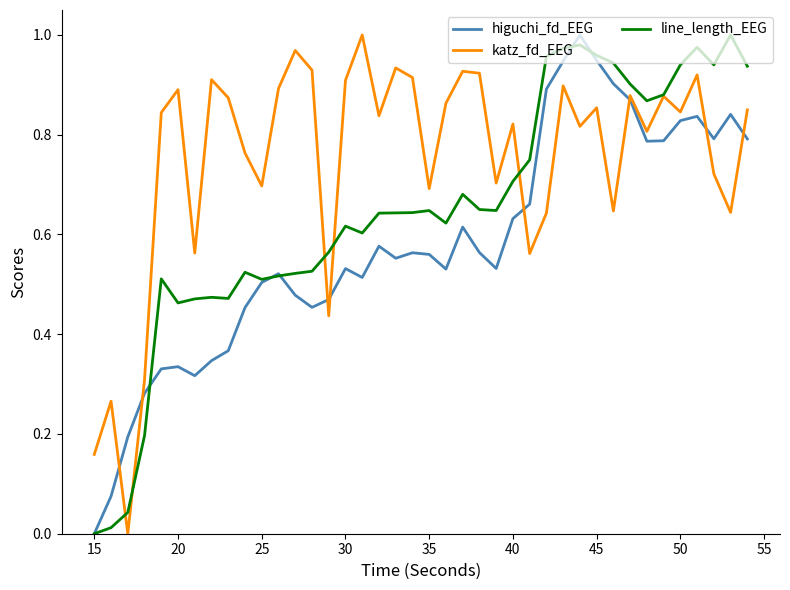

At how many categories does at least one series exceed 0?

40